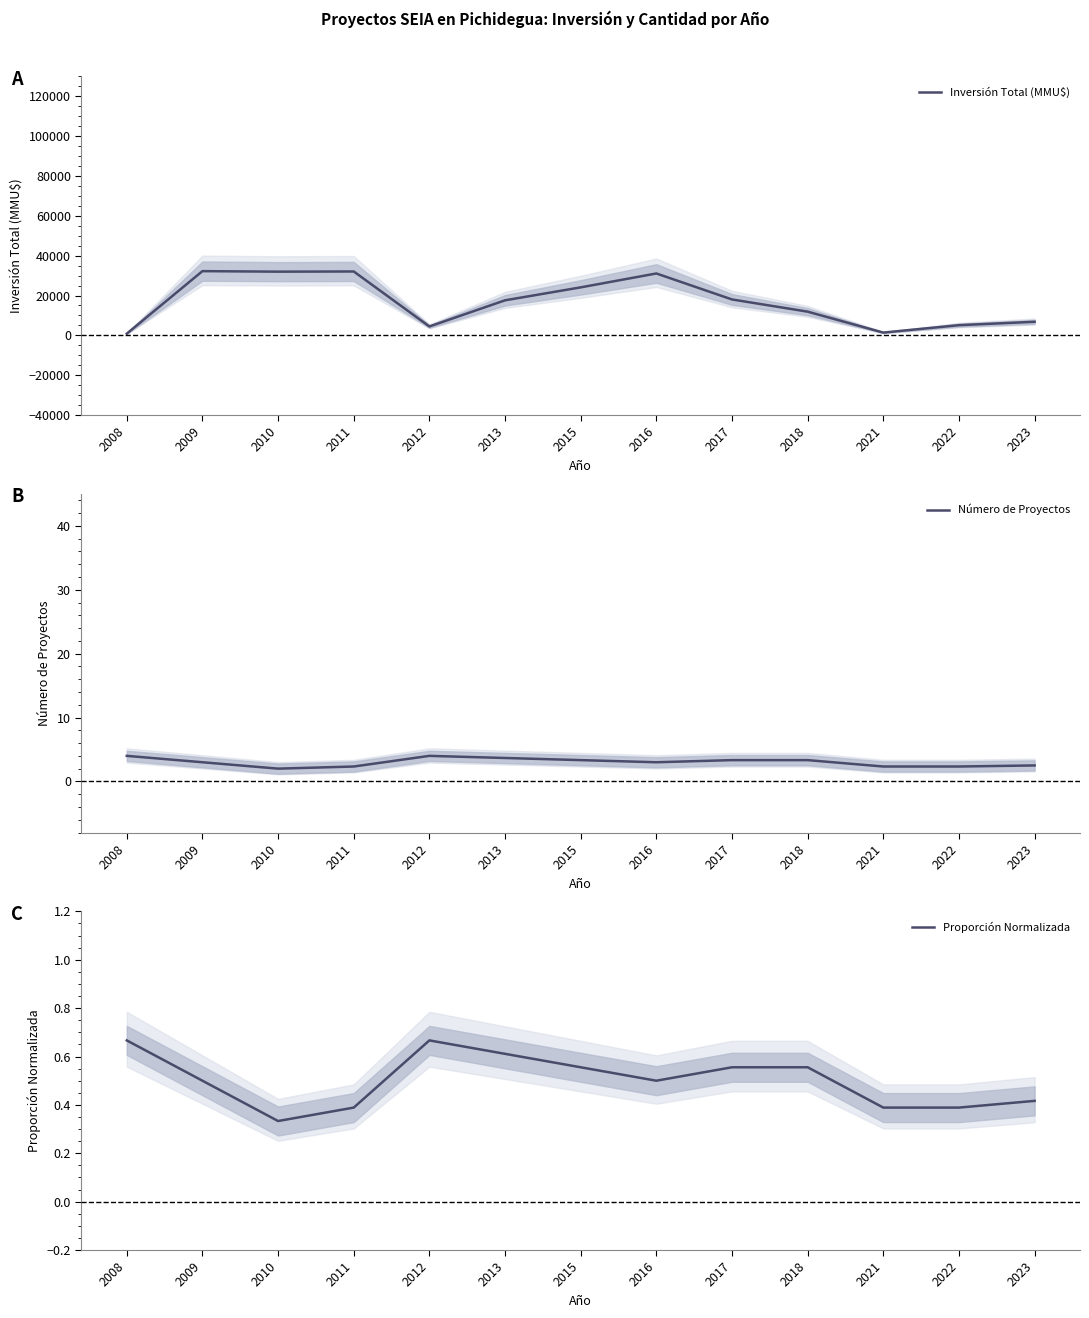

Which series has the widest spread of values?

Inversión Total (MMU$)